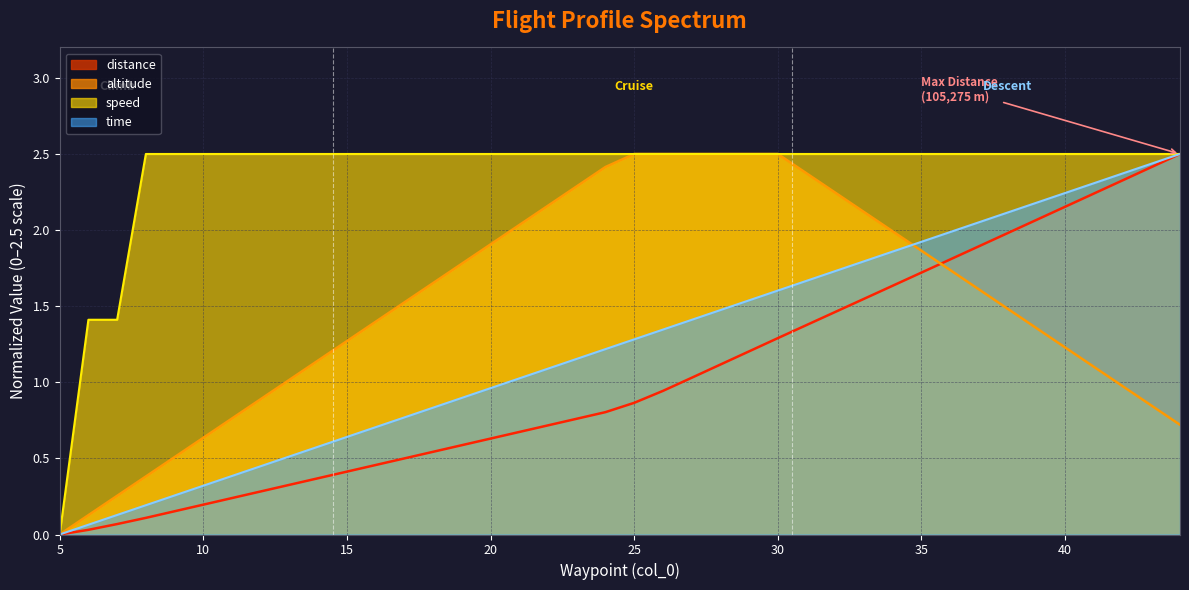

Reading left to right, what are all the values shown in this chart?

altitude: 0.0	0.1	0.3	0.4	0.5	0.6	0.8	0.9	1.0	1.1	1.3	1.4	1.5	1.7	1.8	1.9	2.0	2.2	2.3	2.4	2.5	2.5	2.5	2.5	2.5	2.5	2.4	2.2	2.1	2.0	1.9	1.7	1.6	1.5	1.4	1.2	1.1	1.0	0.8	0.7
speed: 0.0	1.4	1.4	2.5	2.5	2.5	2.5	2.5	2.5	2.5	2.5	2.5	2.5	2.5	2.5	2.5	2.5	2.5	2.5	2.5	2.5	2.5	2.5	2.5	2.5	2.5	2.5	2.5	2.5	2.5	2.5	2.5	2.5	2.5	2.5	2.5	2.5	2.5	2.5	2.5
distance: 0.0	0.0	0.1	0.1	0.2	0.2	0.2	0.3	0.3	0.4	0.4	0.5	0.5	0.5	0.6	0.6	0.7	0.7	0.8	0.8	0.9	0.9	1.0	1.1	1.2	1.3	1.4	1.5	1.5	1.6	1.7	1.8	1.9	2.0	2.1	2.2	2.2	2.3	2.4	2.5
time: 0.0	0.1	0.1	0.2	0.3	0.3	0.4	0.4	0.5	0.6	0.6	0.7	0.8	0.8	0.9	1.0	1.0	1.1	1.2	1.2	1.3	1.3	1.4	1.5	1.5	1.6	1.7	1.7	1.8	1.9	1.9	2.0	2.1	2.1	2.2	2.2	2.3	2.4	2.4	2.5